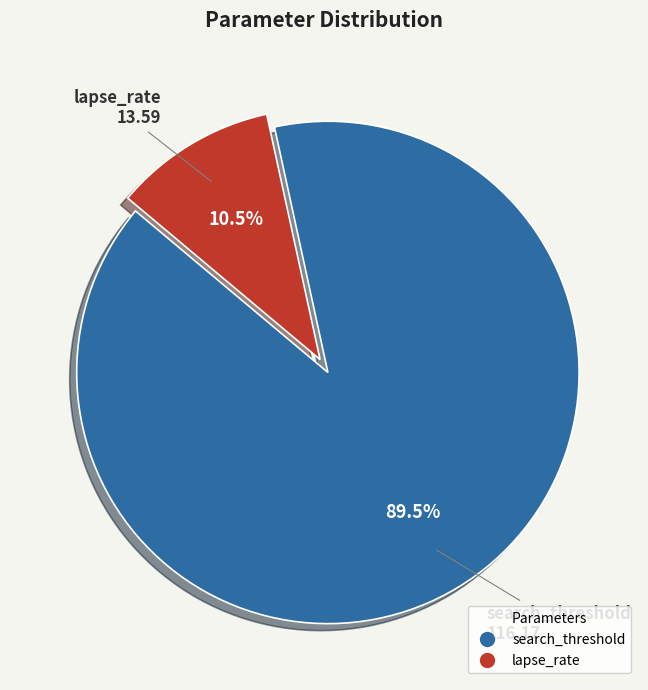

Which slice is the largest?

search_threshold